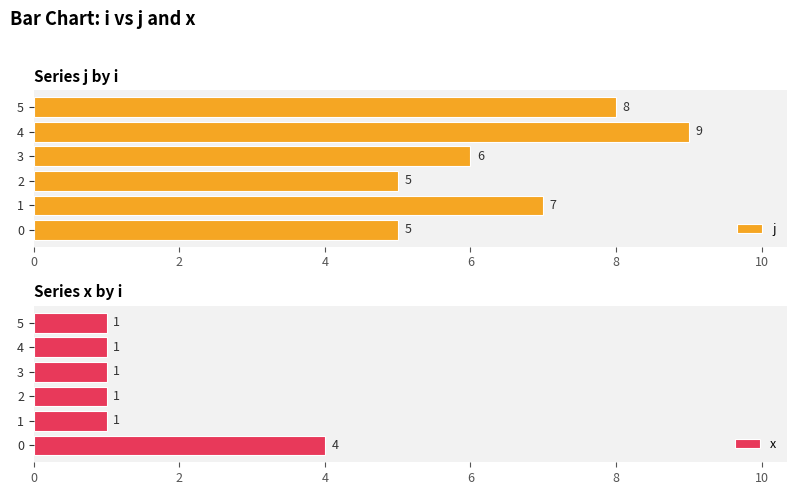

What is the value of the x bar at the 4th from the left?

1